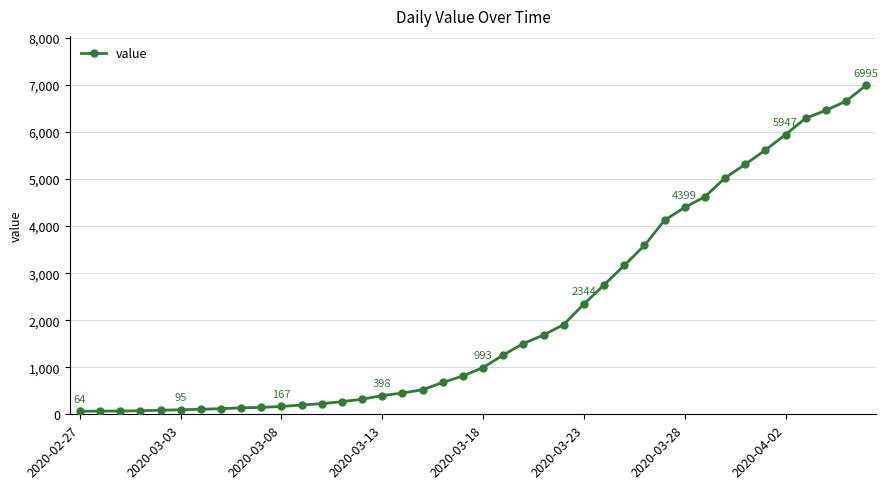

What is the maximum value shown in the chart?

6995